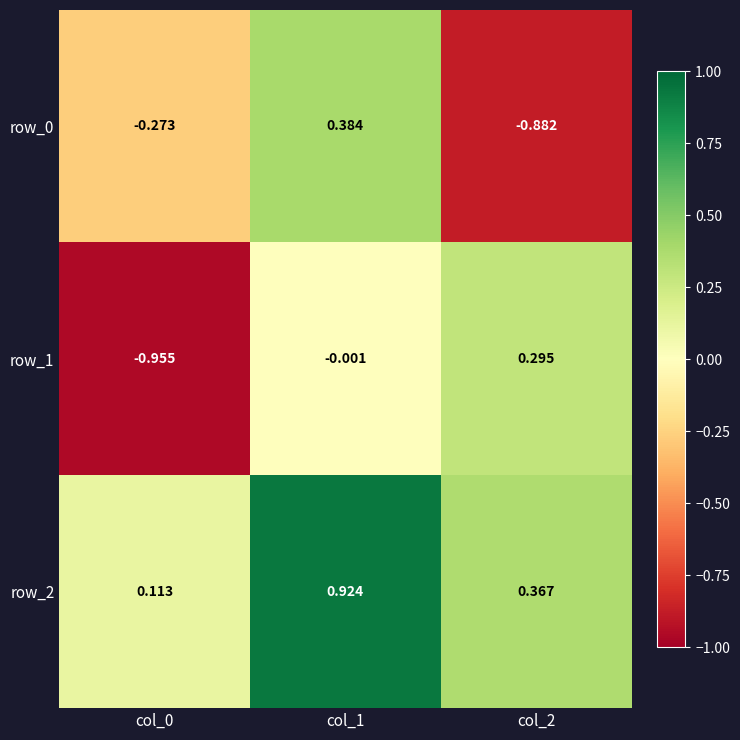

The row_1 series shows -0.0 at col_1. True or false?

False